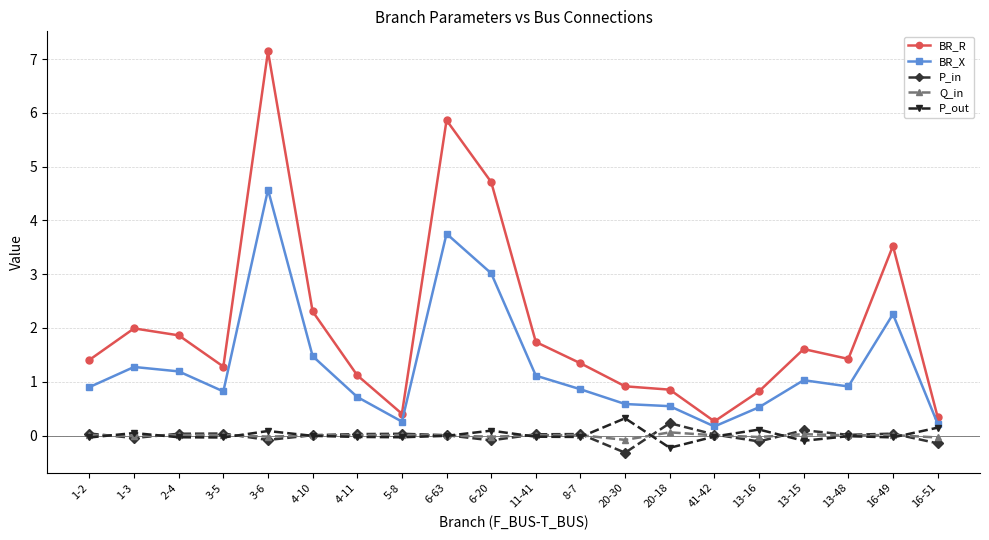

What is the highest value of the P_out series?

0.3